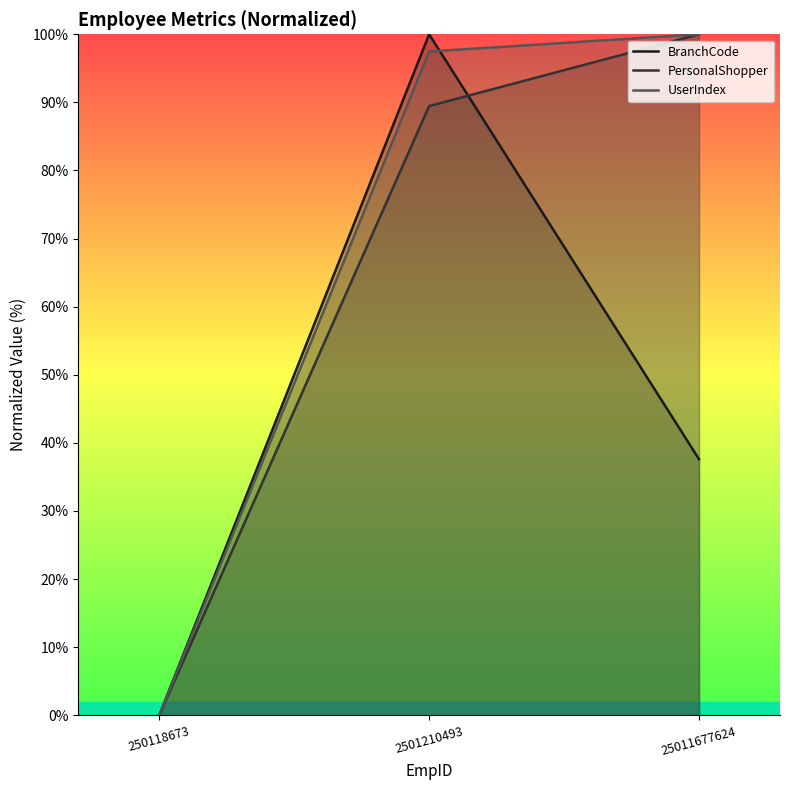

Is the value of BranchCode at 25011677624 greater than the value of PersonalShopper at 2501210493?

No